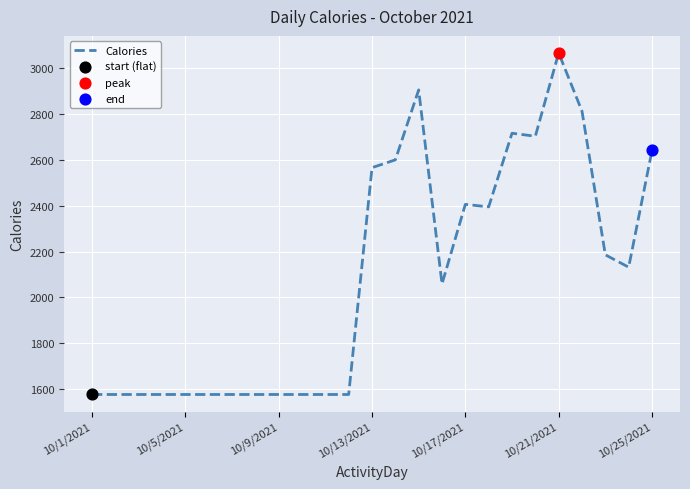

What is the minimum value shown in the chart?

1577